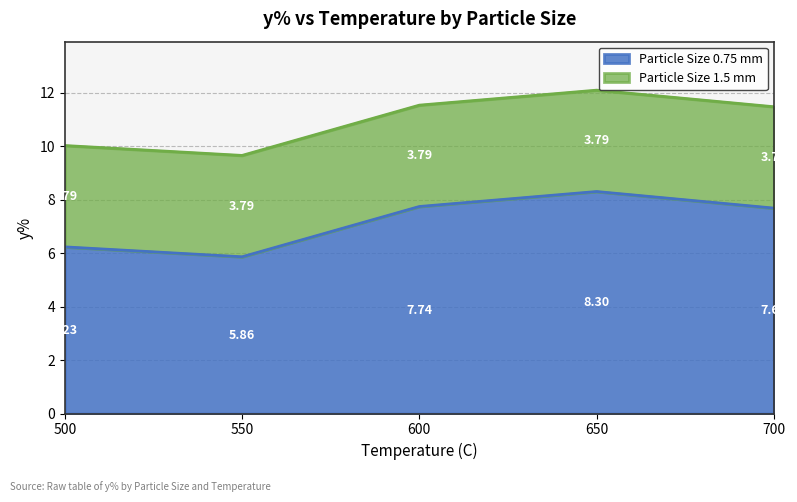

What is the sum of the values at 550 and 500?

19.7